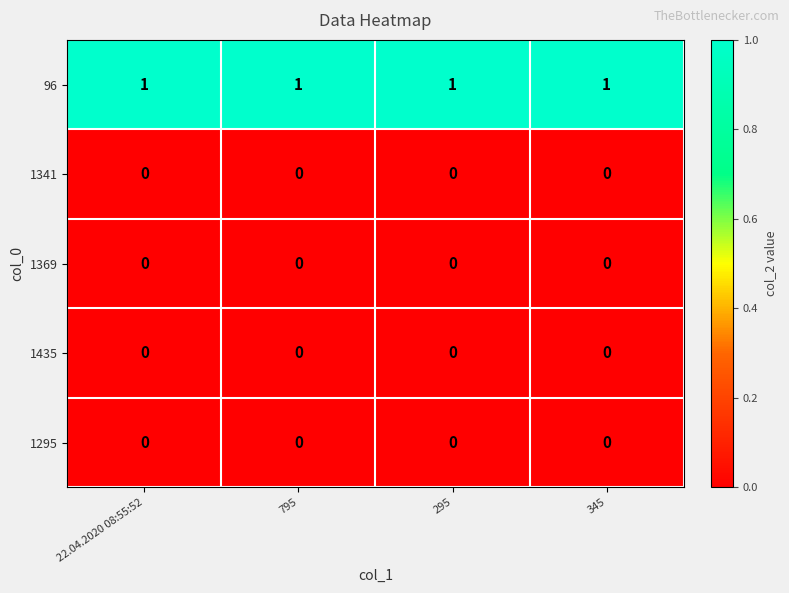

Which series has the largest total across all categories?

96